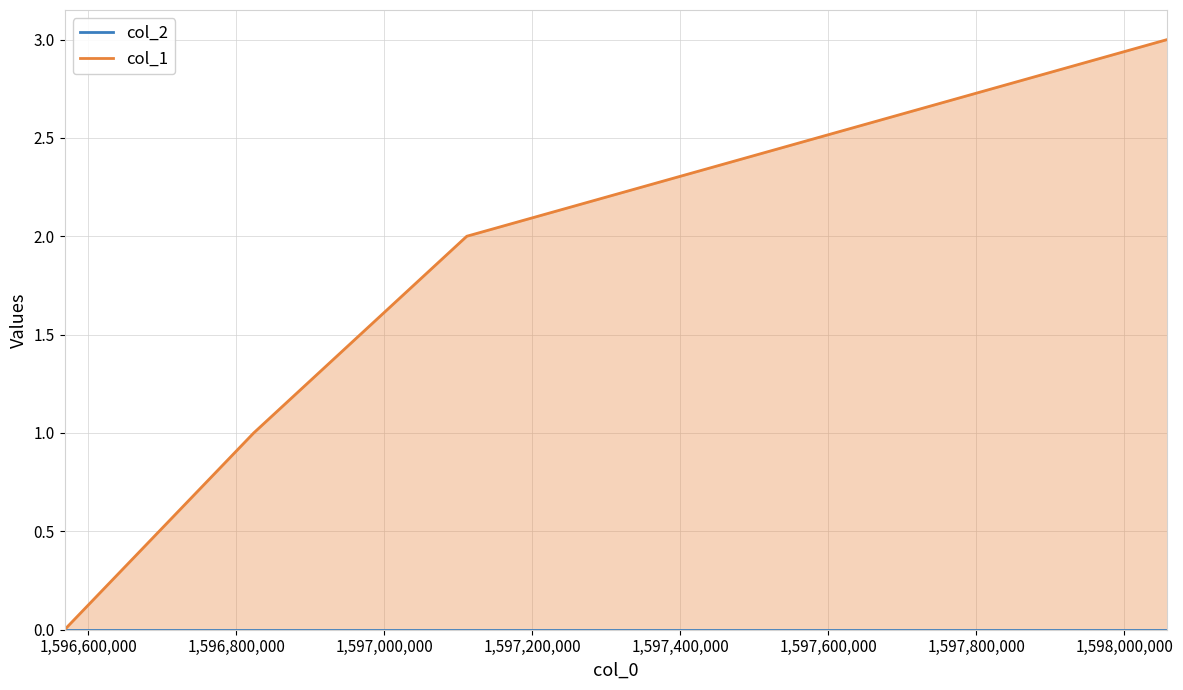

Count the col_1 values in the range 1 to 3.

3